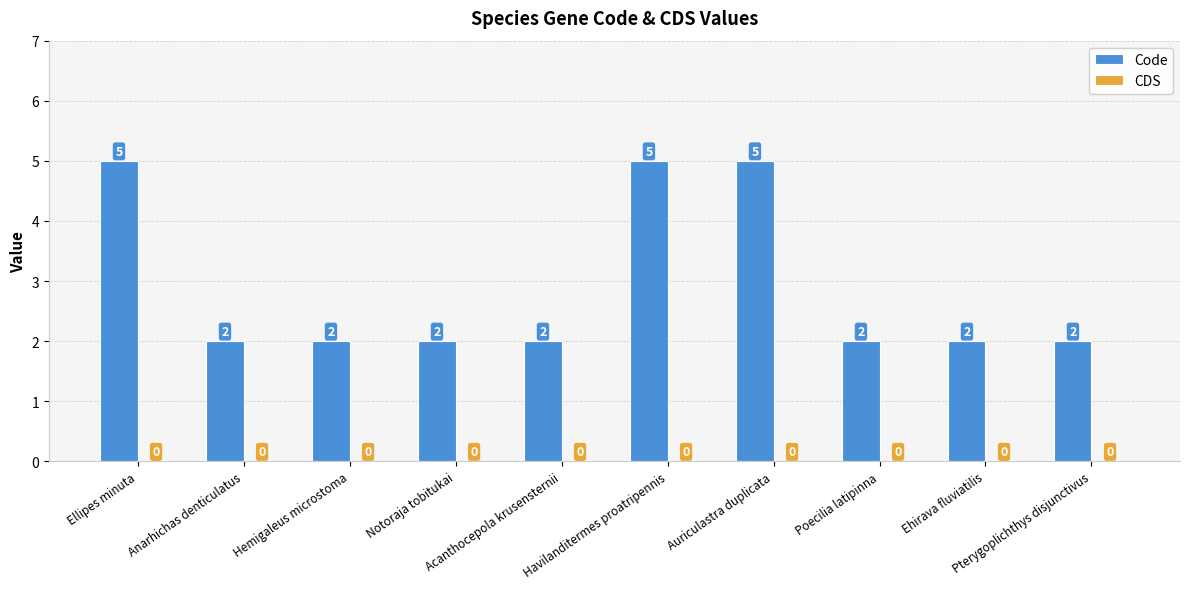

What is the value of the 7th bar from the left?

5